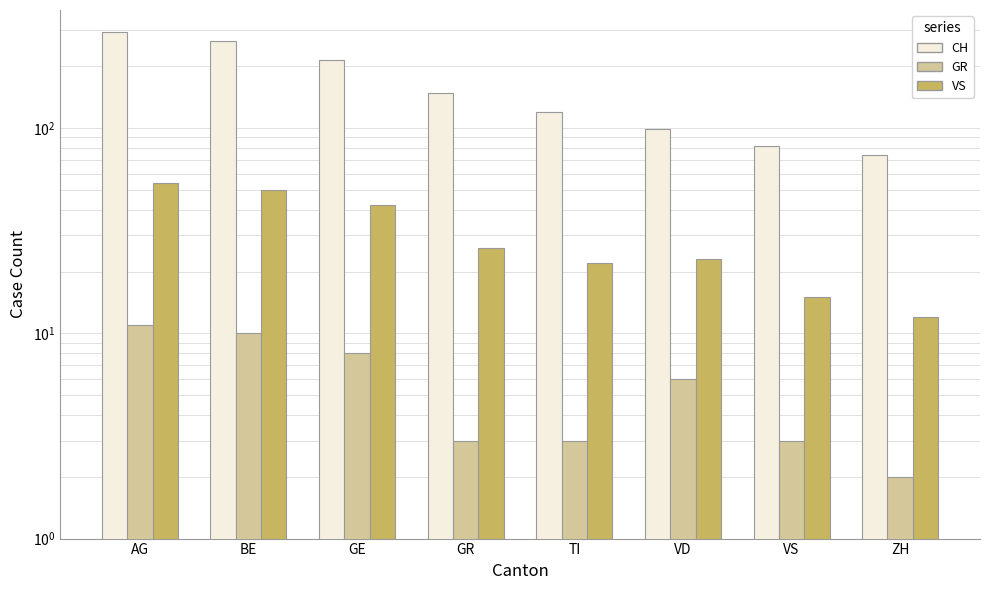

Between VD and TI, which is larger?

TI